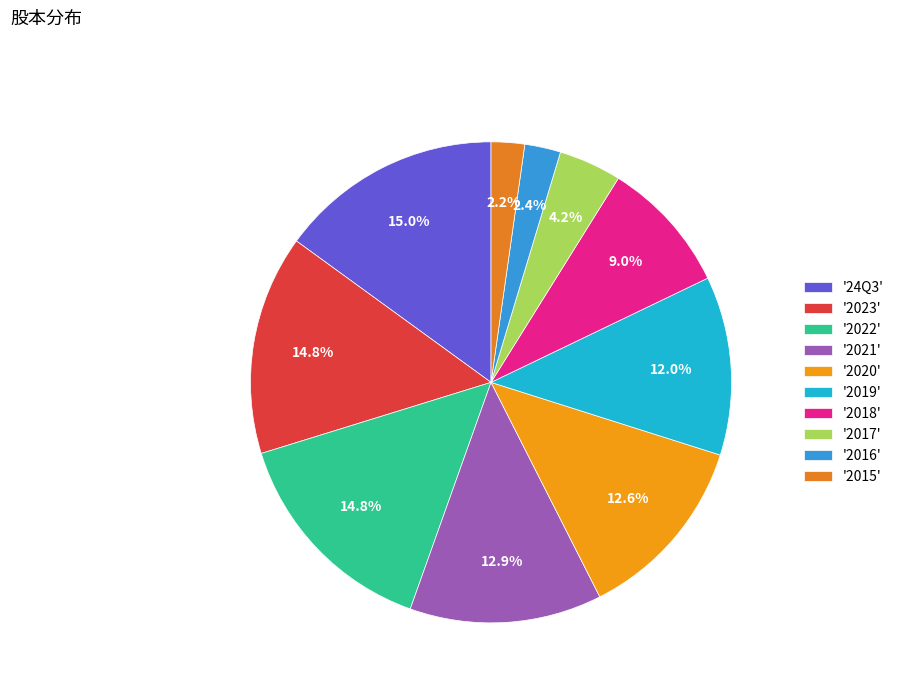

Rank the categories by value from highest to lowest.

24Q3, 2023, 2022, 2021, 2020, 2019, 2018, 2017, 2016, 2015